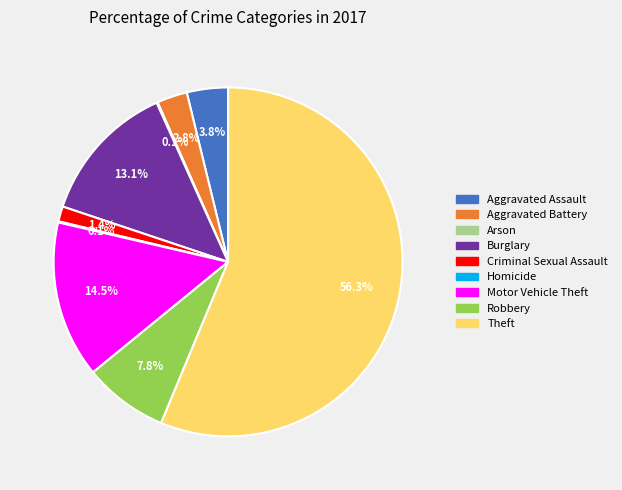

True or false: Aggravated Battery accounts for 3% of the total.

True